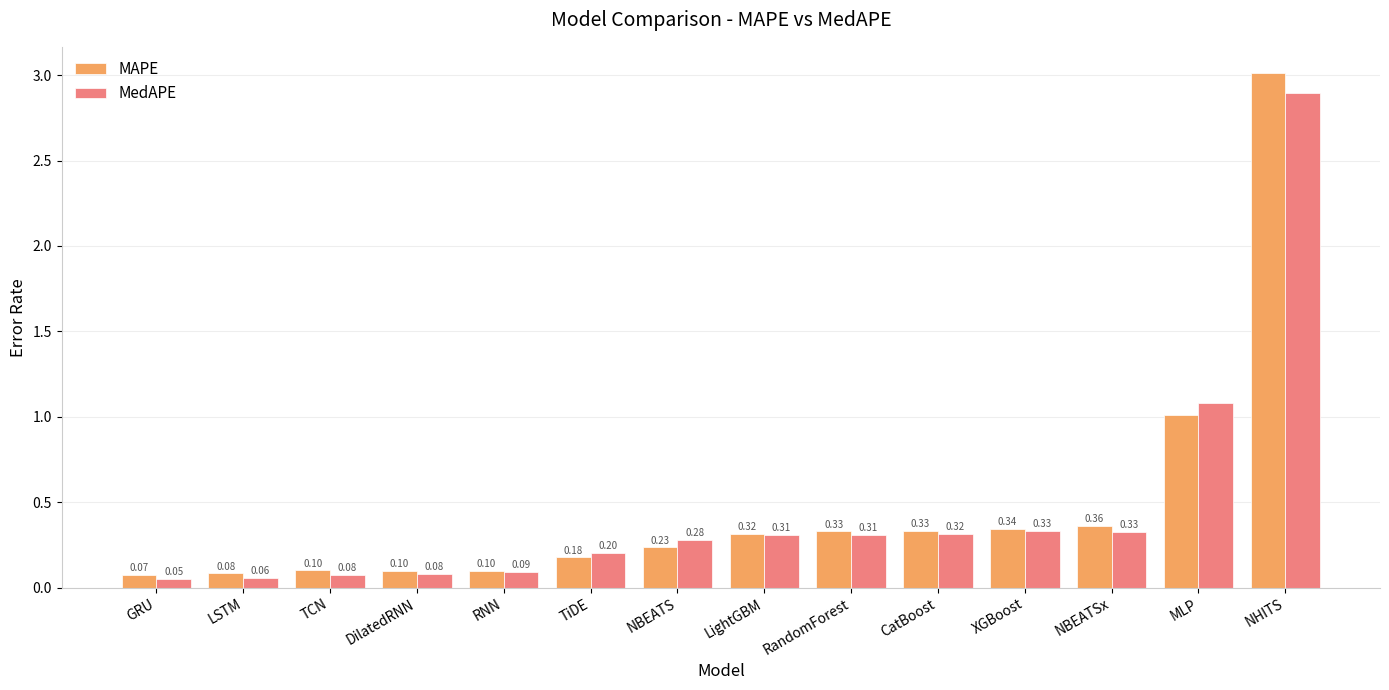

Rank the series by their maximum value, from lowest to highest.

MedAPE, MAPE